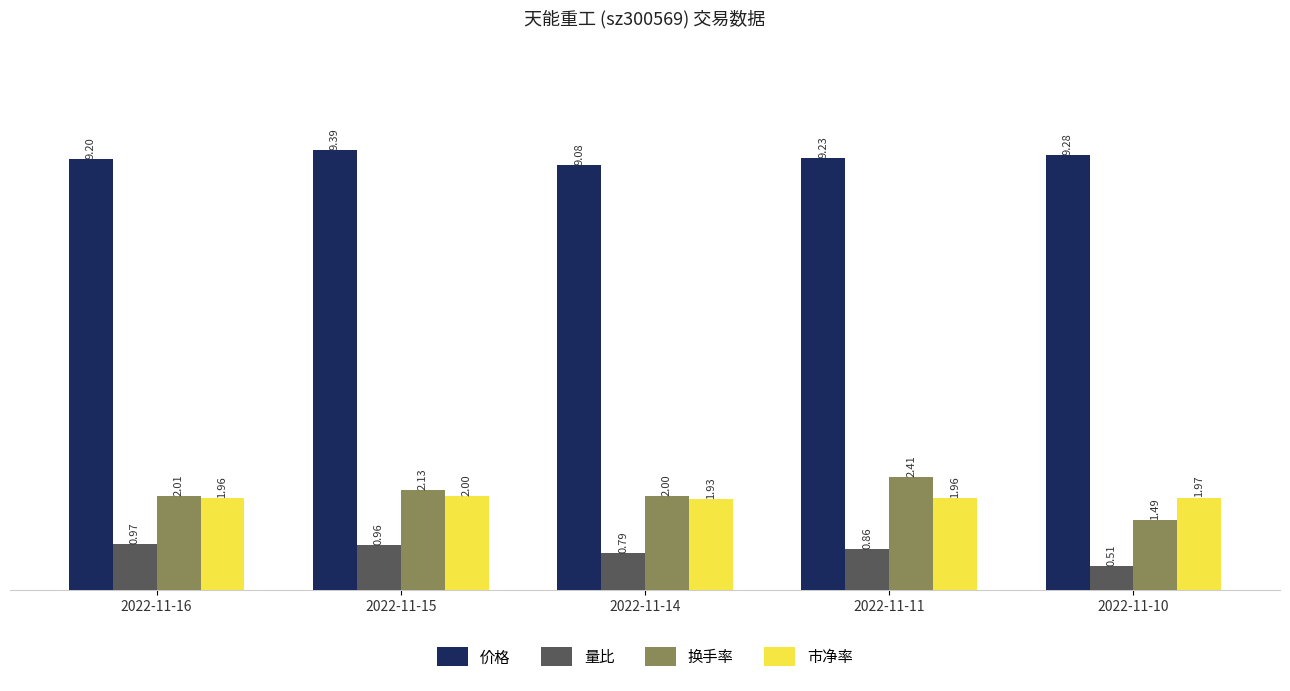

Where does the 换手率 series first go above 2?

2022-11-16